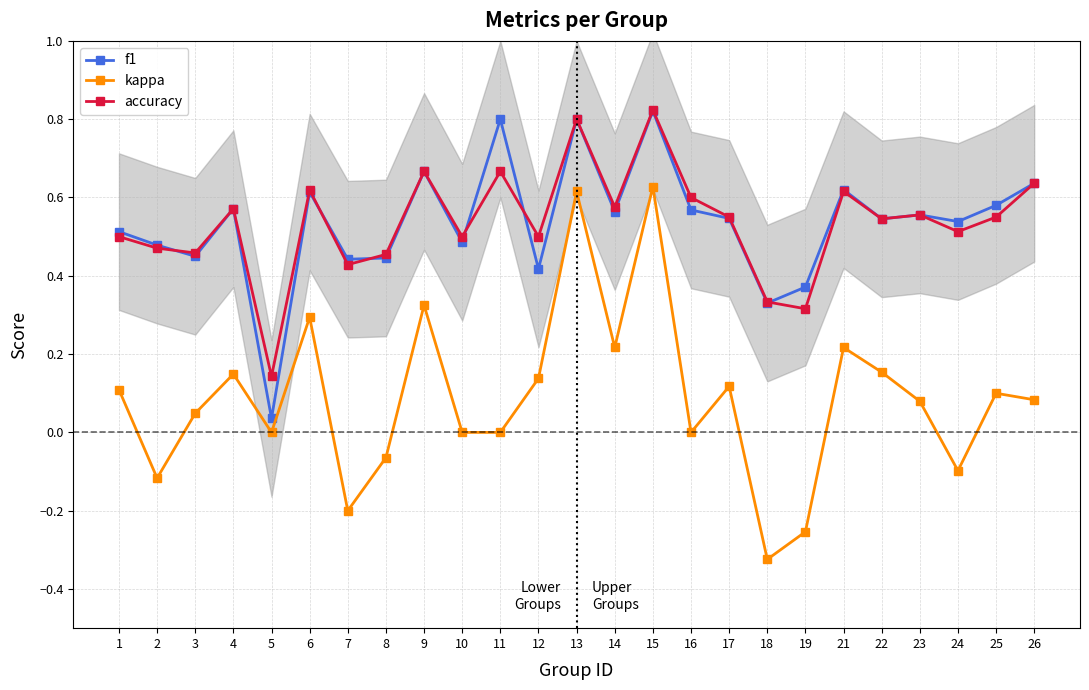

Rank the series by their maximum value, from lowest to highest.

kappa, f1, accuracy